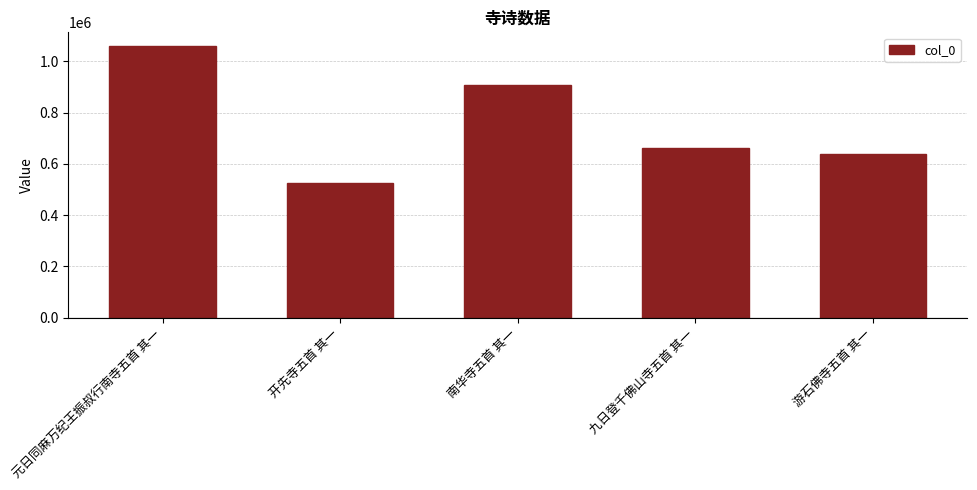

How many data points does each series have?

5